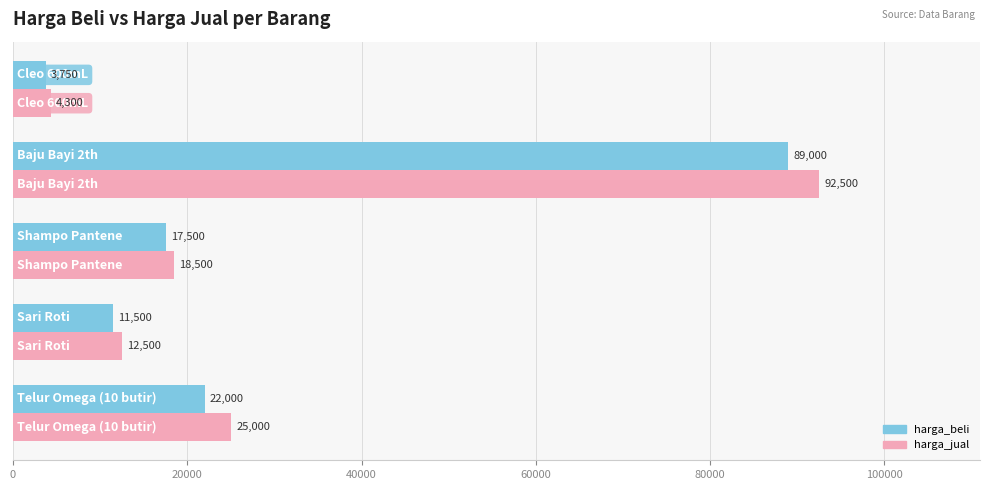

What is the minimum value for harga_beli?

3750